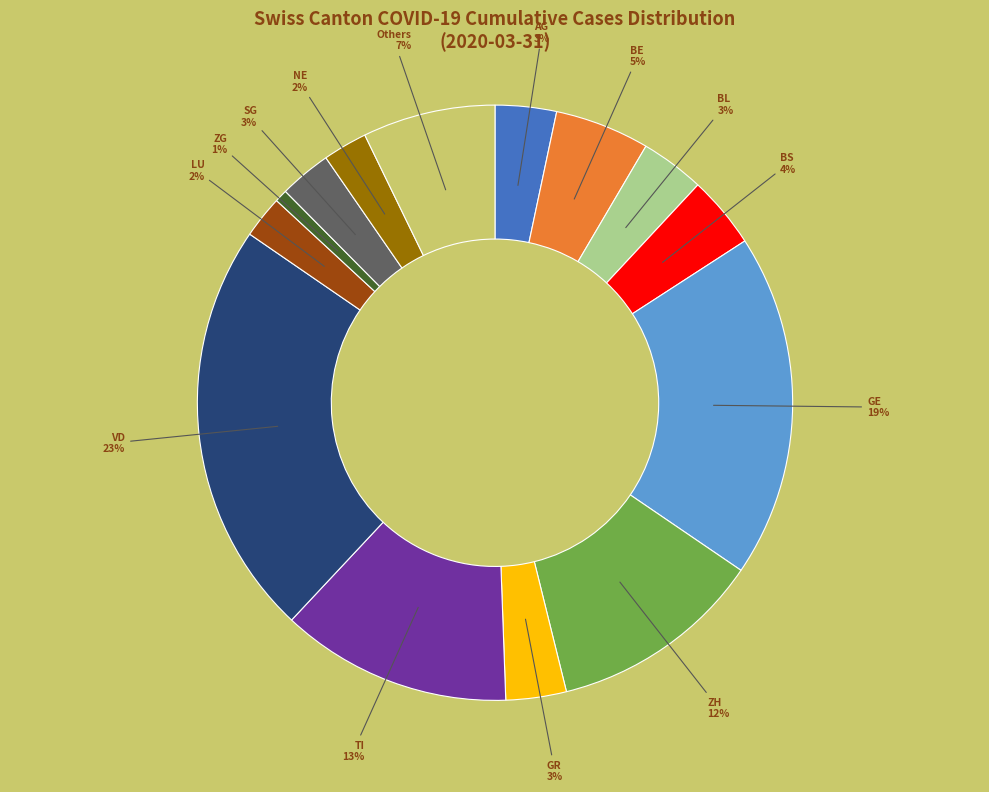

Does any single category account for the majority?

No